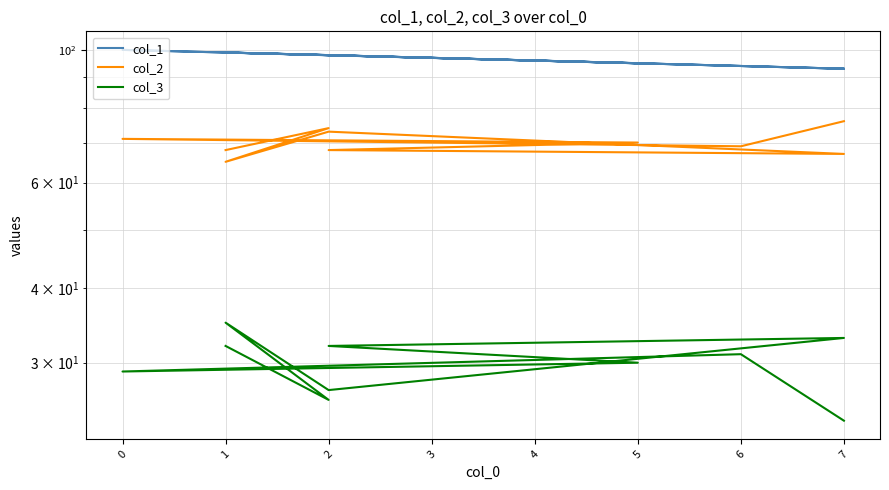

What value does the col_3 series have at 2, to the nearest 5?

30